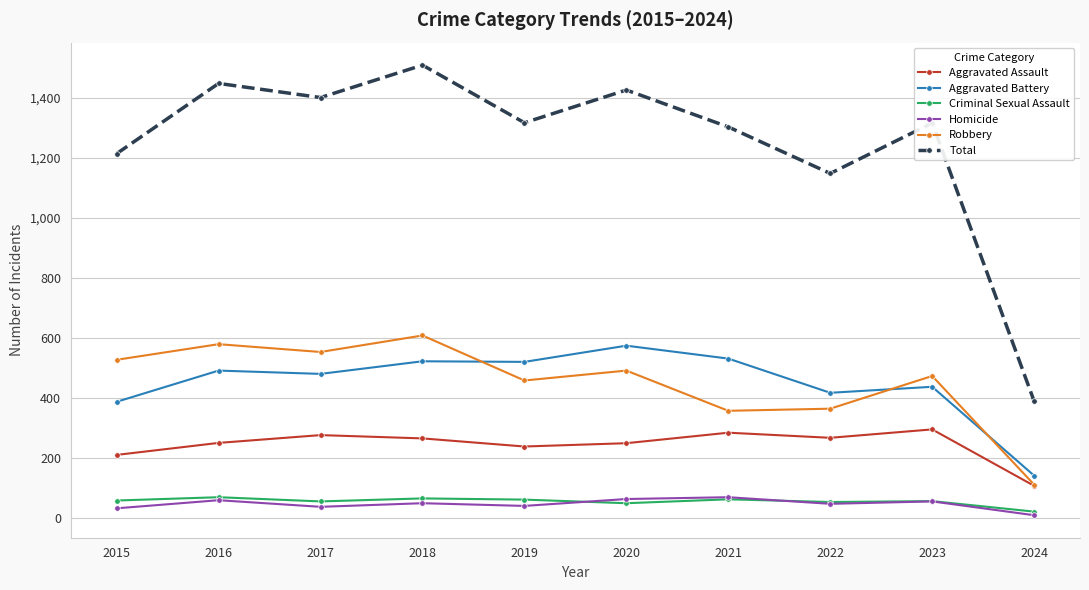

In Robbery, how many points are lower than both neighbors (excluding endpoints)?

3